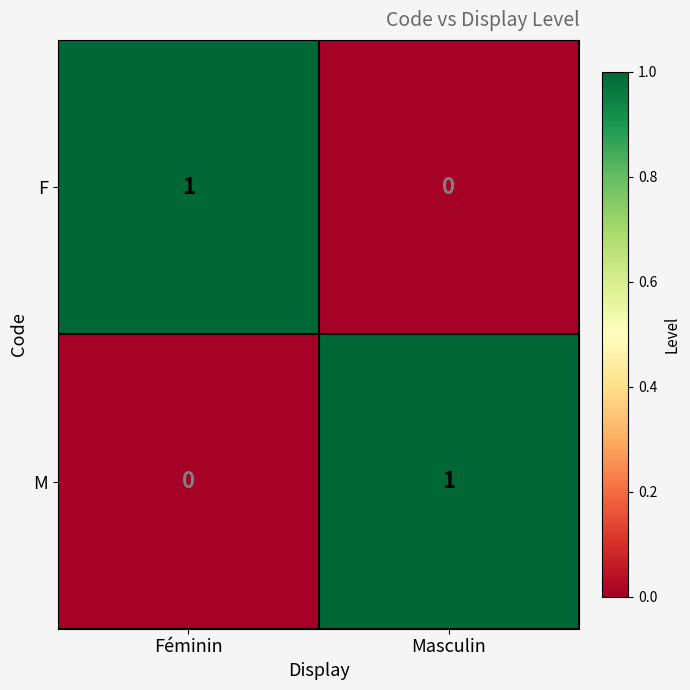

How many data points does each series have?

2